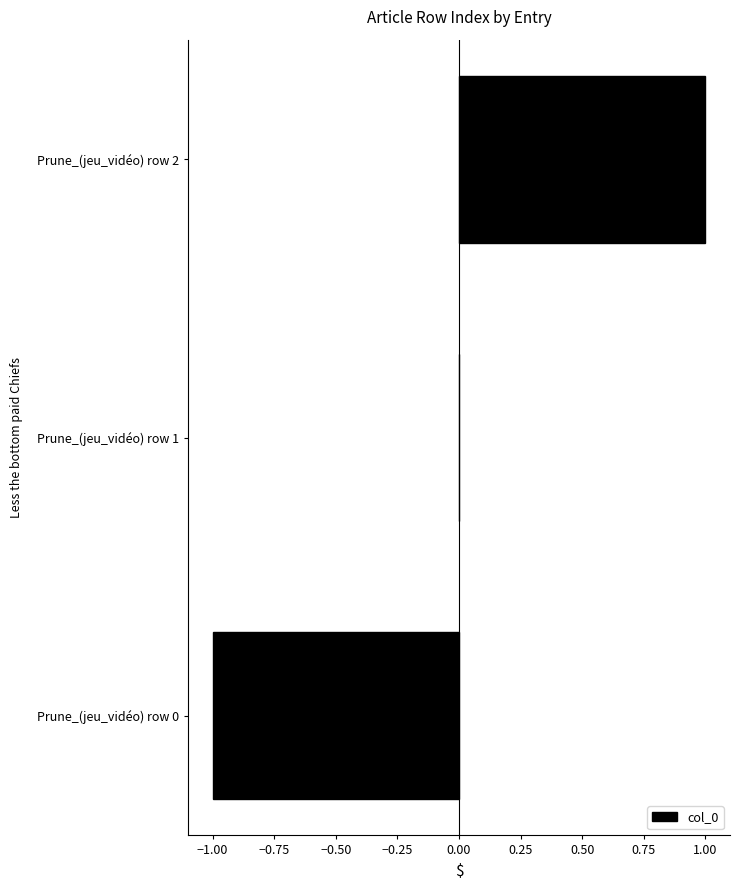

Count the number of data series in this chart.

1